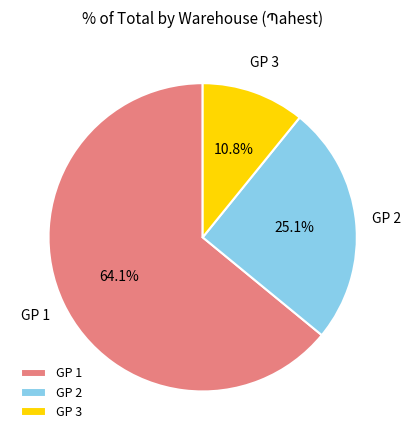

Is GP 2 the majority of the pie?

No